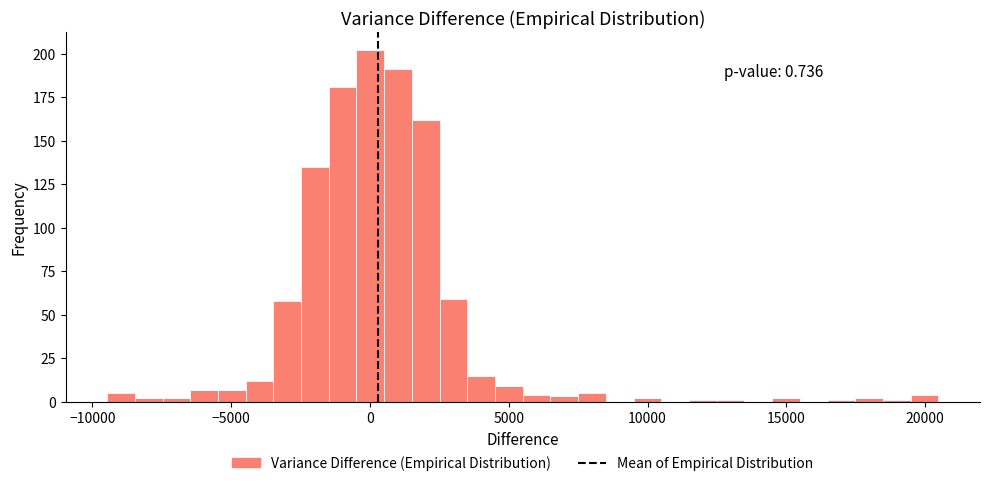

Read against the x-axis, roughly where is the centre of the tallest bar?

0